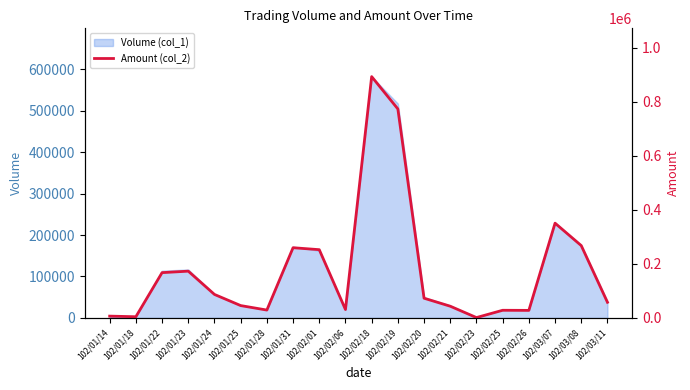

True or false: there are more than 0 points higher than both neighbors.

True